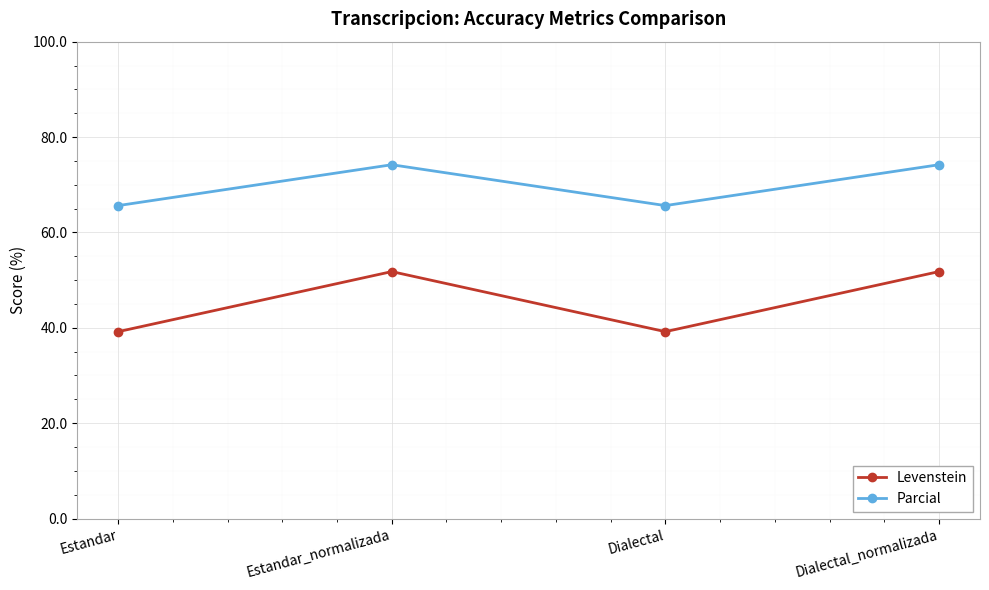

True or false: Levenstein and Parcial cross at least once.

False